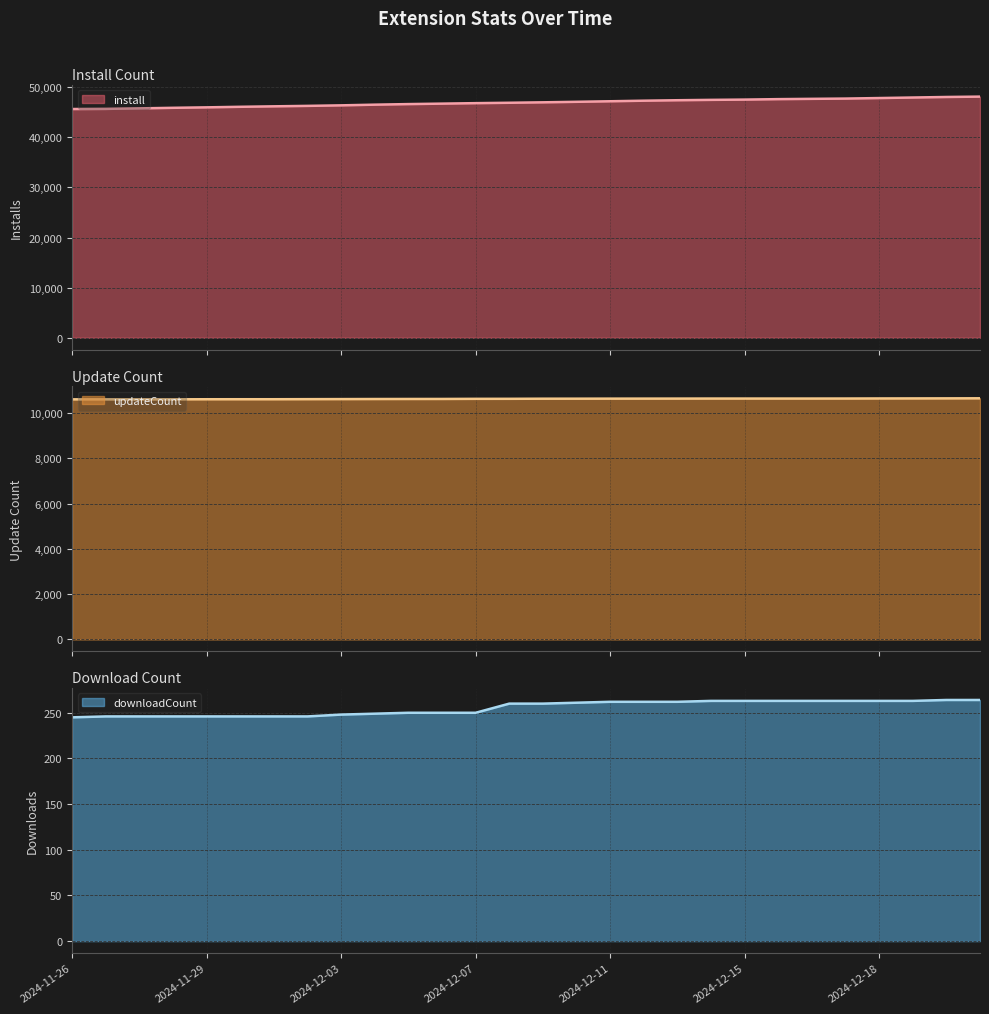

At which category is the sum across all series the highest?

2024-12-21